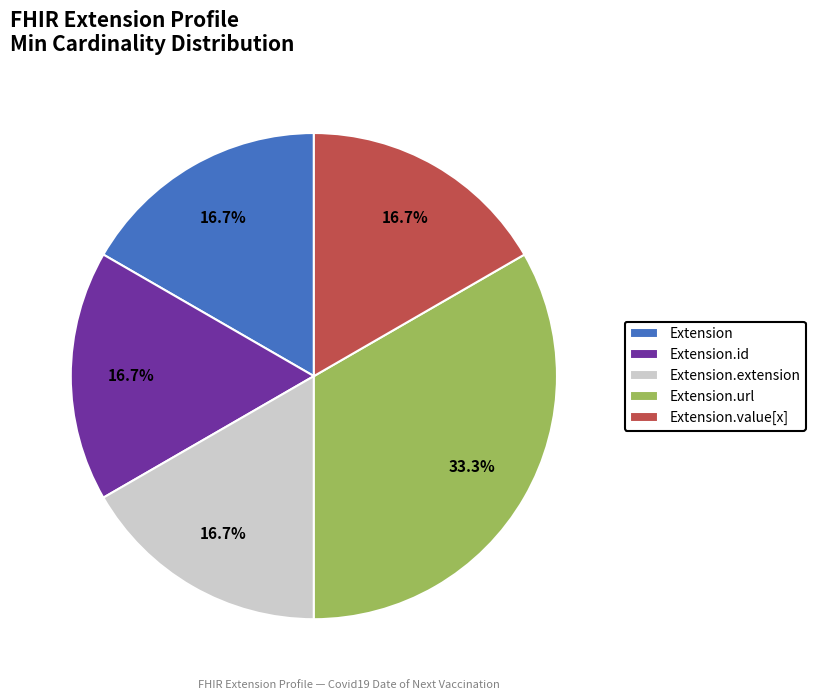

Does Extension.url account for over 50% of the chart?

No